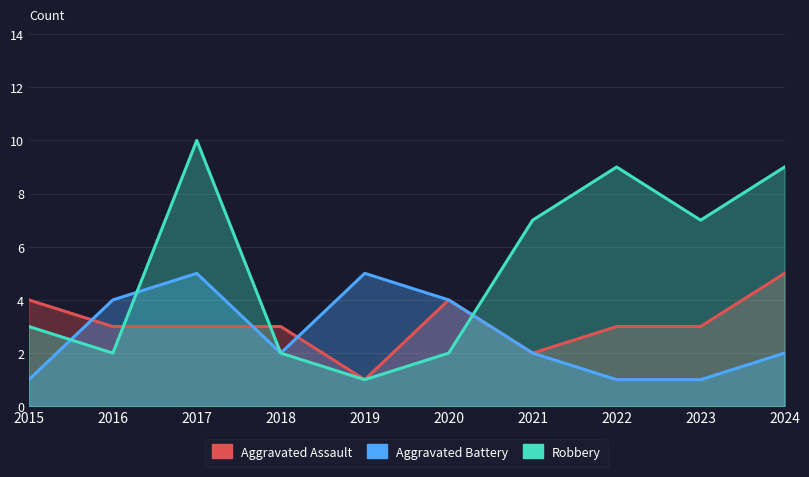

How many categories are shown in the chart?

10